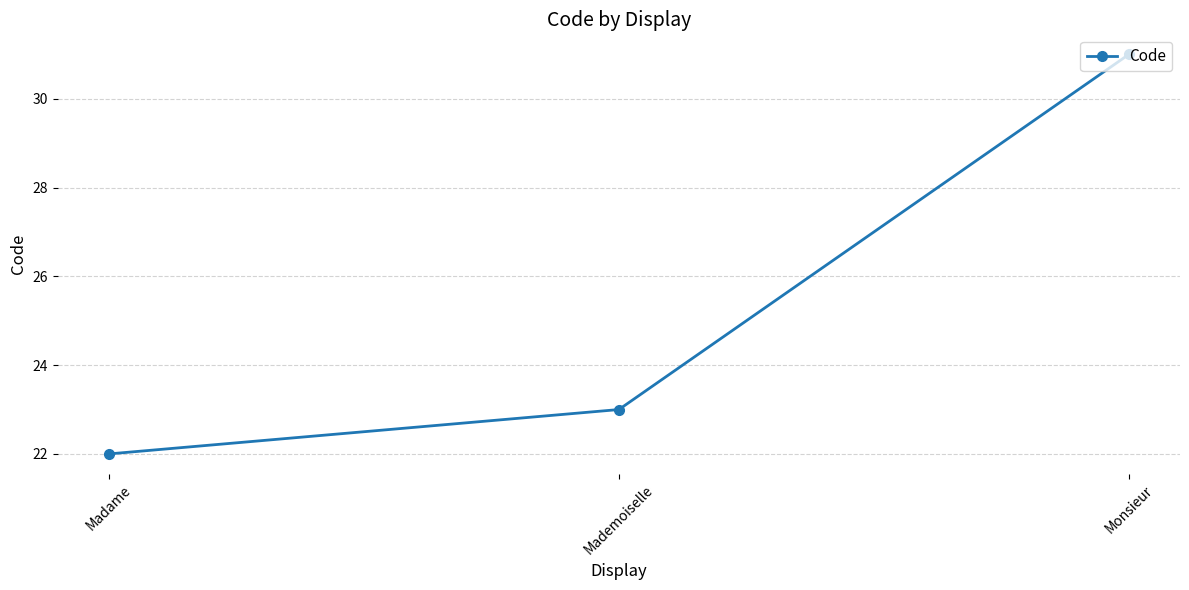

What is the label of the 2nd point from the left?

Mademoiselle